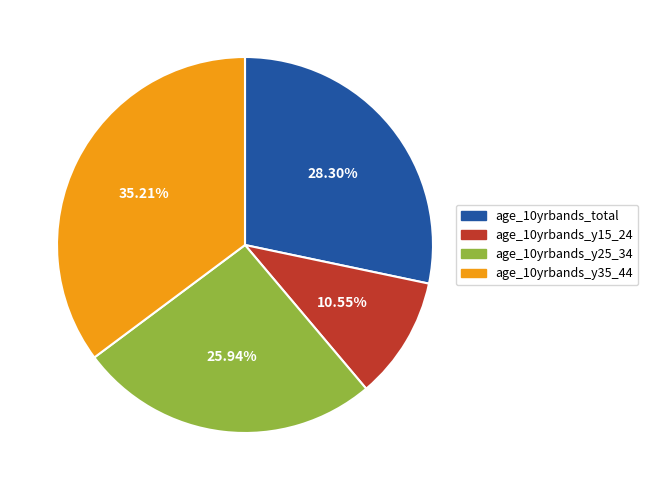

To the nearest percent, what percentage of the pie is age_10yrbands_y35_44?

35%